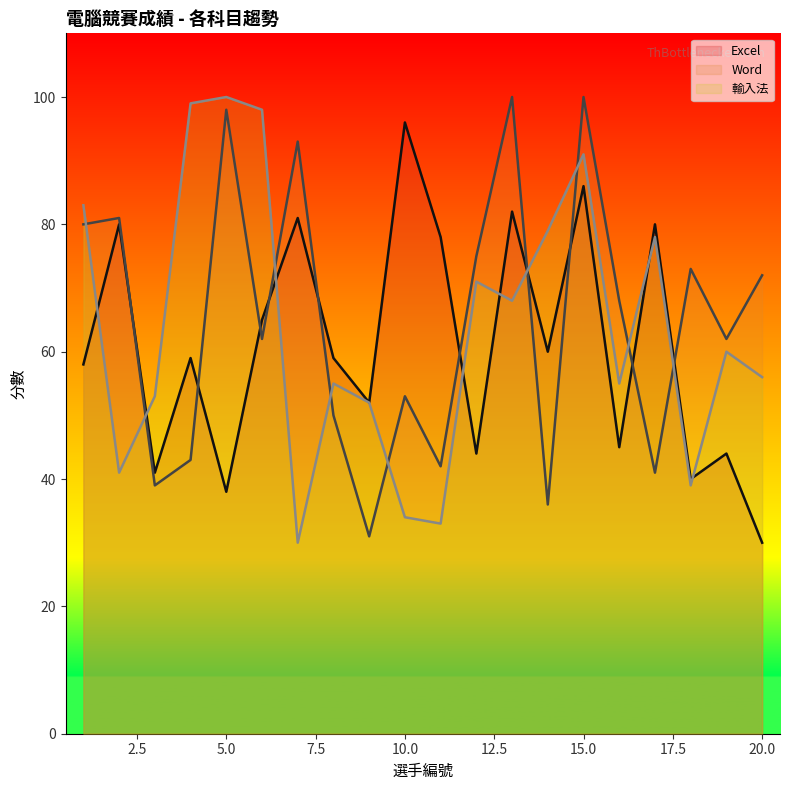

How many values in the Word series exceed 68?

9